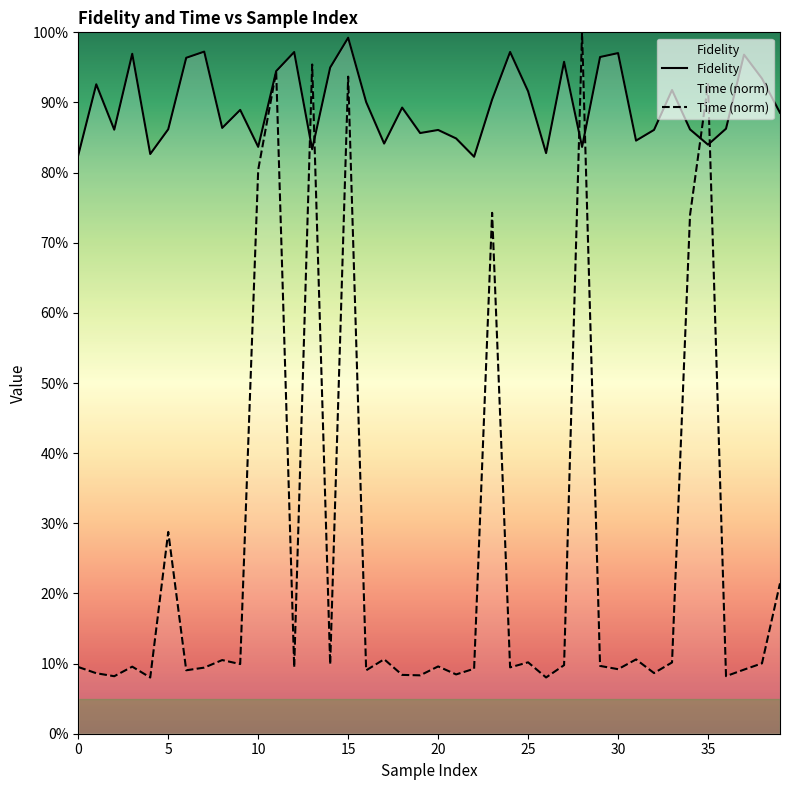

What value does the Fidelity series have at 27?

1.0